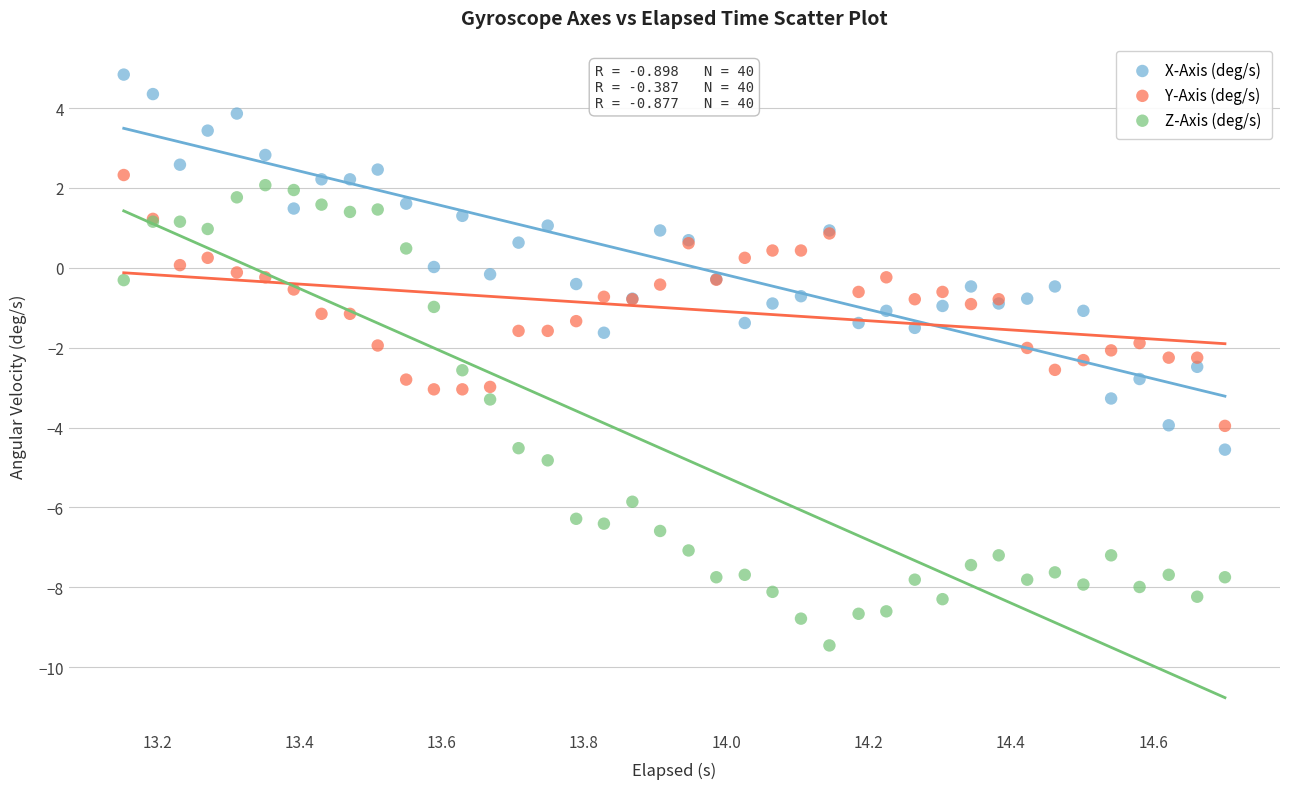

What is the X range (max minus min) for the scatter plot?

1.5